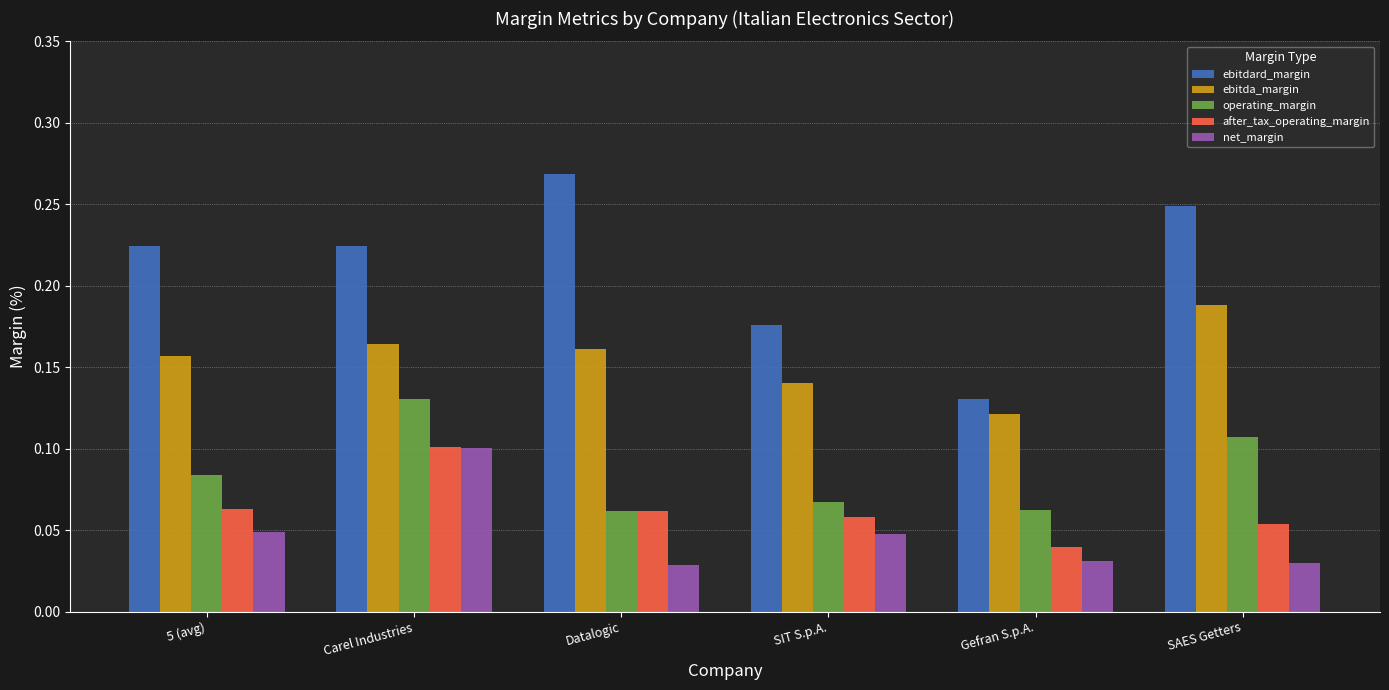

Count the number of data series in this chart.

5